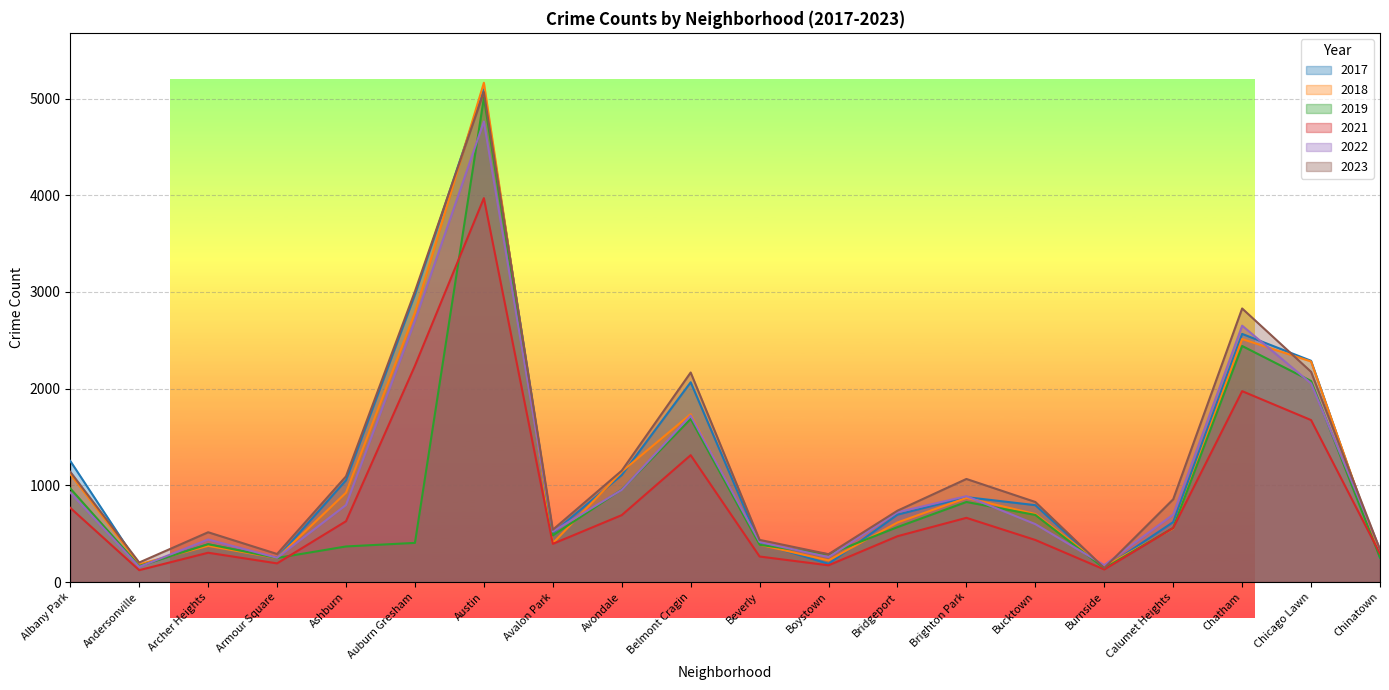

What is the smallest value displayed?

123